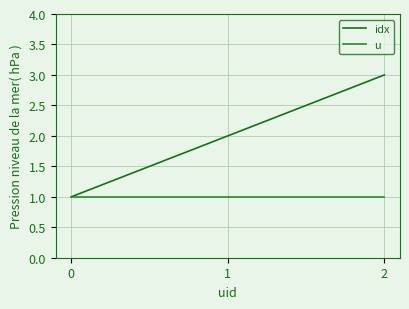

How many series are shown in this chart?

2